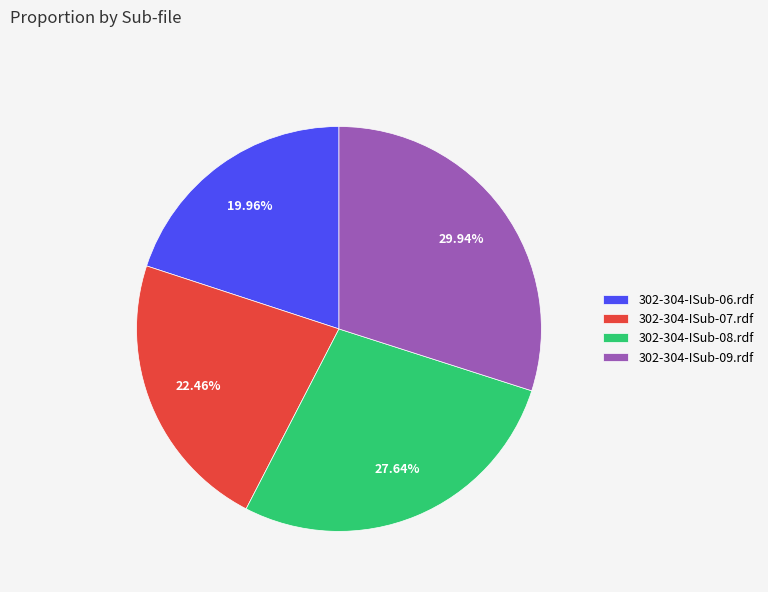

What is the largest slice in the pie chart?

302-304-ISub-09.rdf